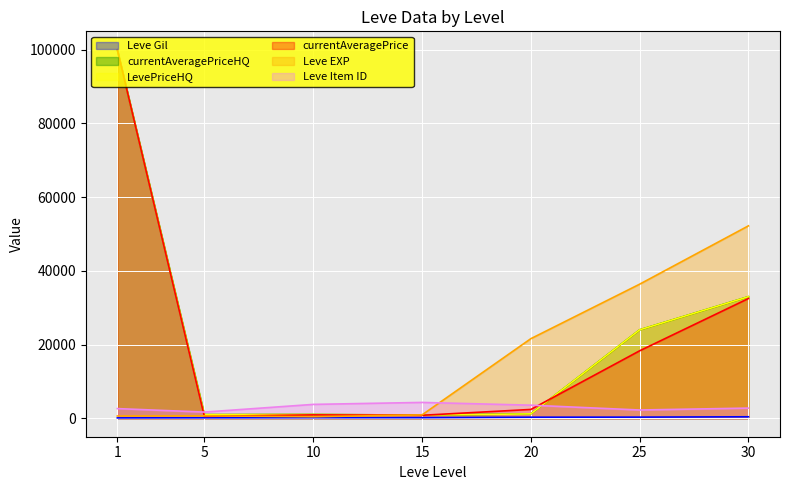

At which category is the sum across all series the highest?

1